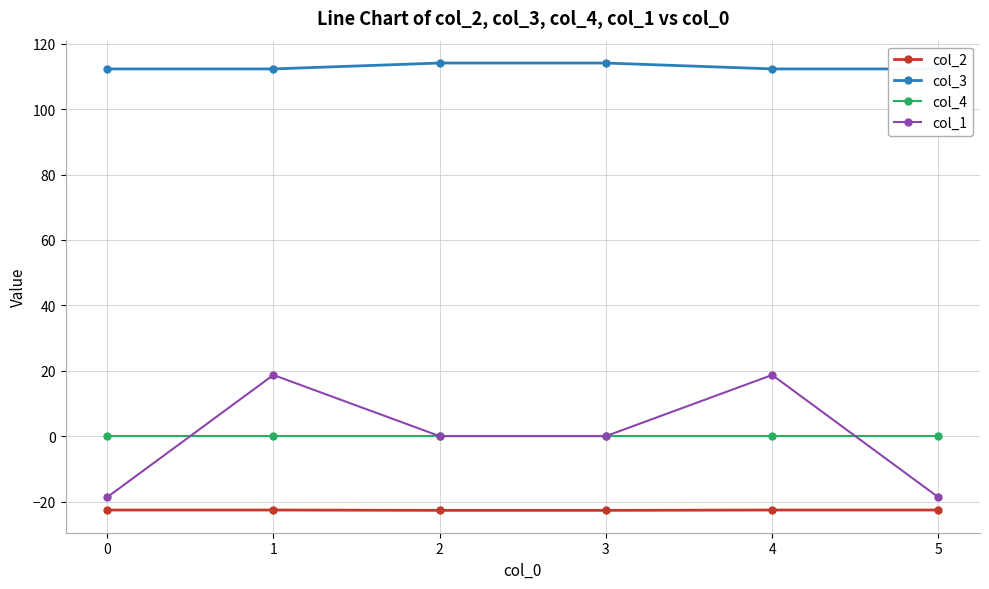

At which category does col_1 reach its first local peak?

1